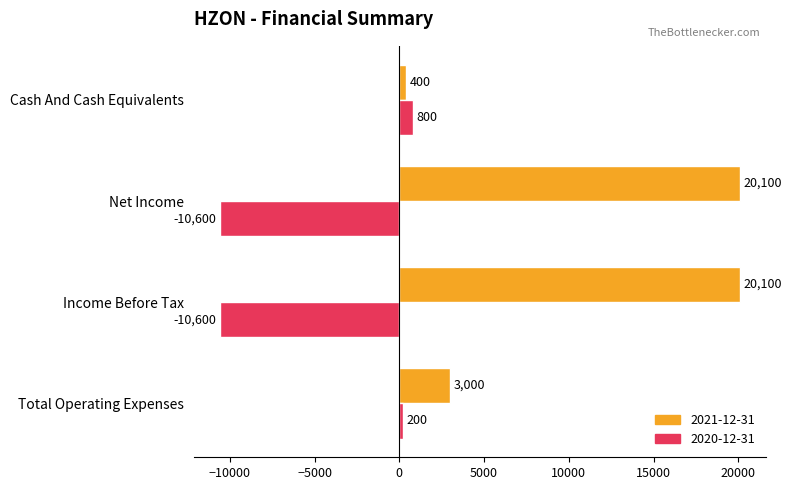

The 2020-12-31 series shows -2124 at Net Income. True or false?

False